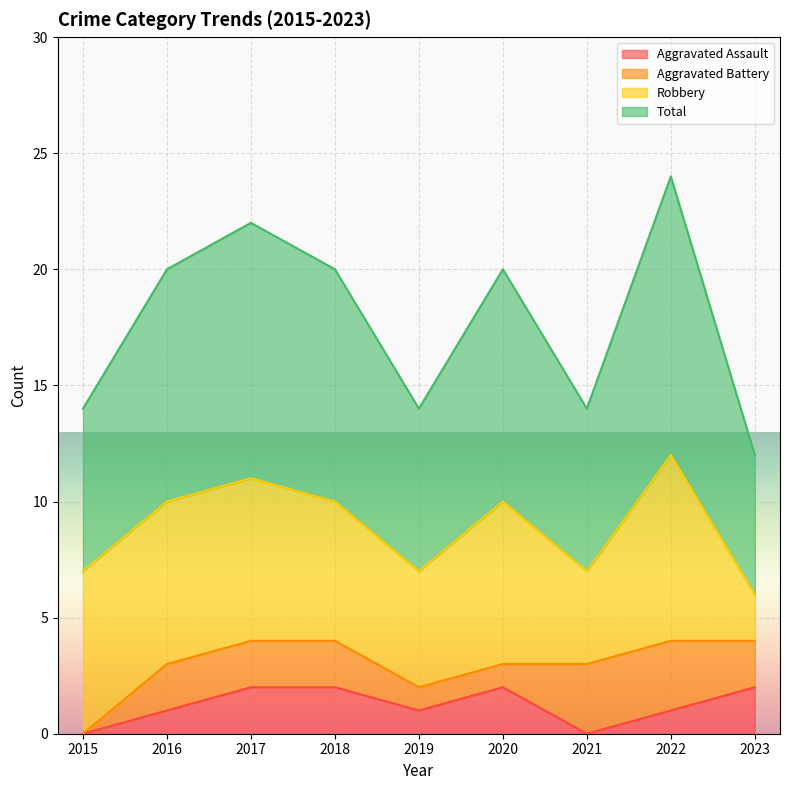

True or false: Aggravated Assault and Total intersect in this chart.

False